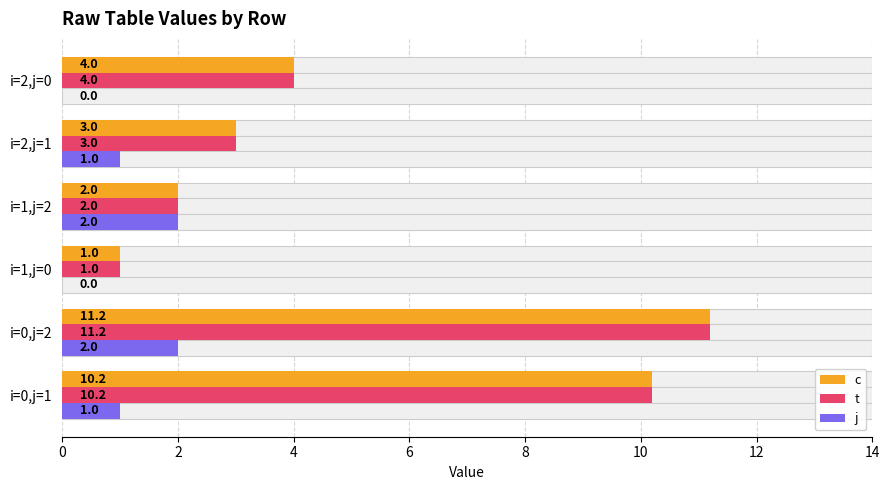

What is the sum of all j values?

6.0